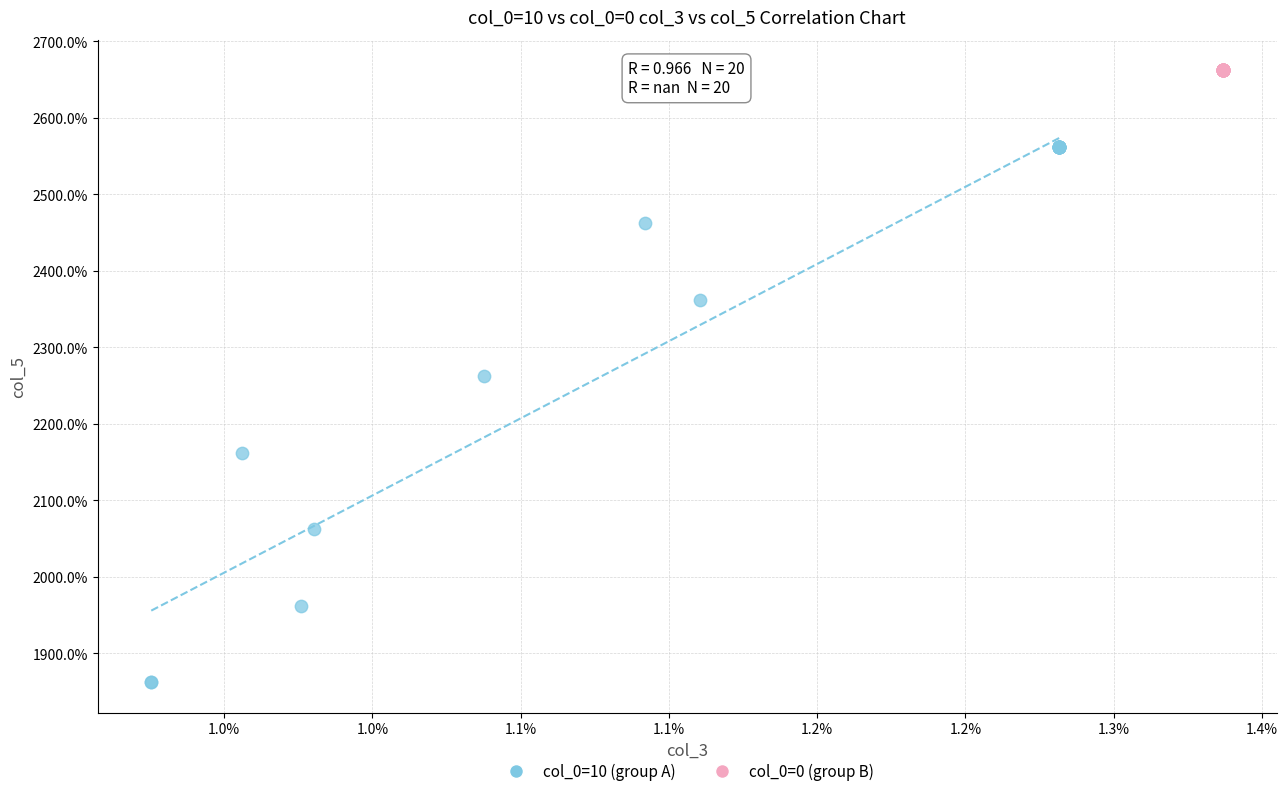

Which series contains the lowest Y value?

col_0=10 (group A)